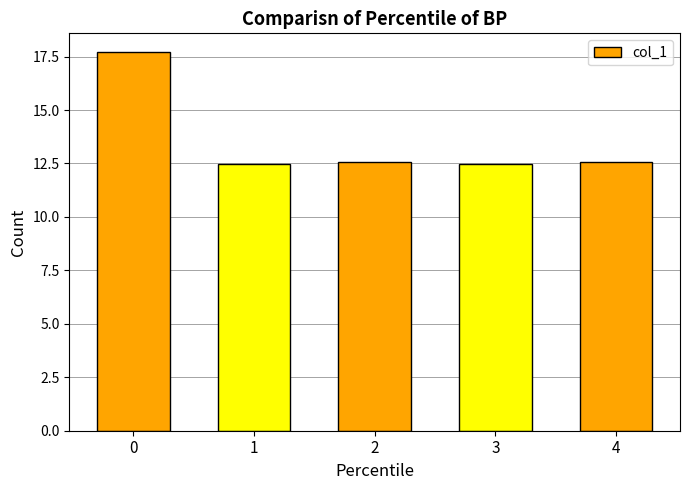

The value at 3 is 12.5. True or false?

True